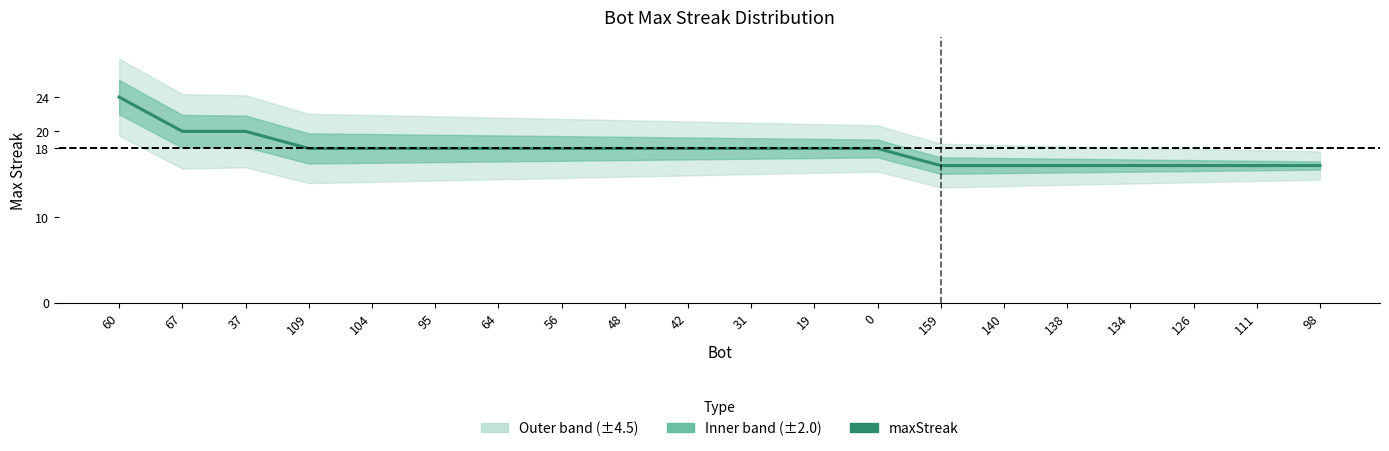

How many lines are shown in the chart?

1